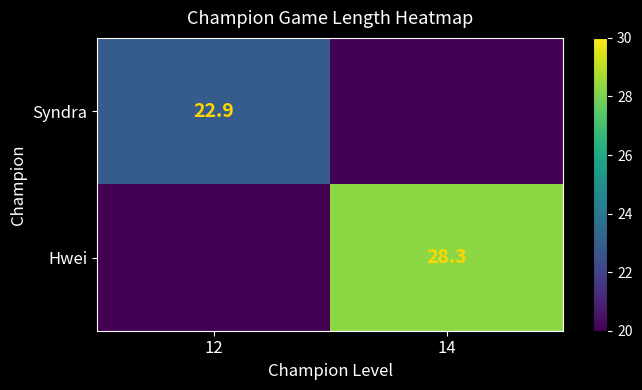

The value of Syndra at 12 is 22.9. True or false?

True